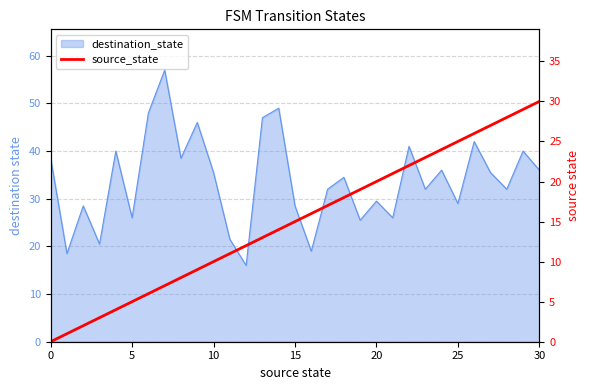

Which has a higher value, 20 or 19?

20